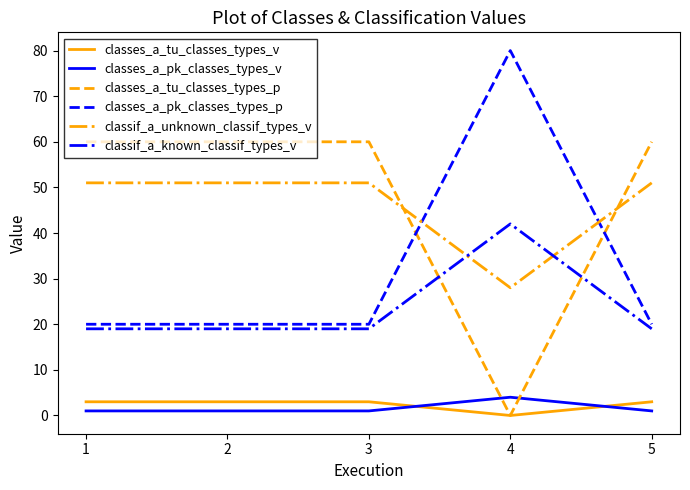

At which category does the chart reach its peak across all series?

4